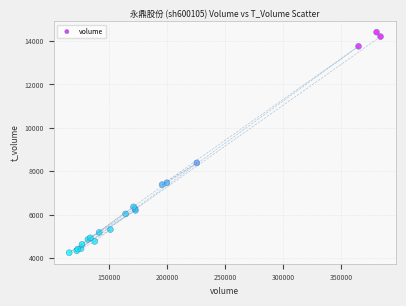

What Y value in the scatter plot is closest to 9324?

8382